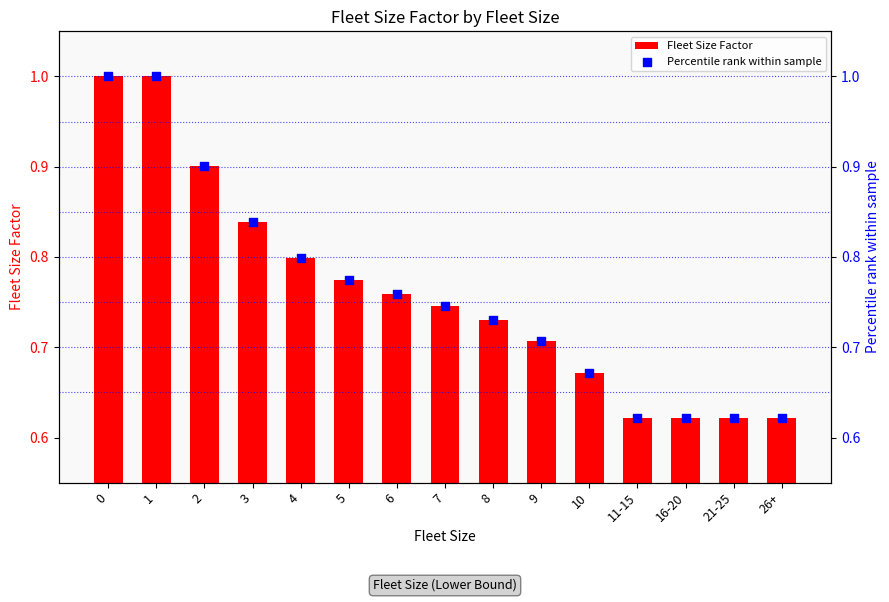

Which series has the largest Y range (max minus min)?

Fleet Size Factor